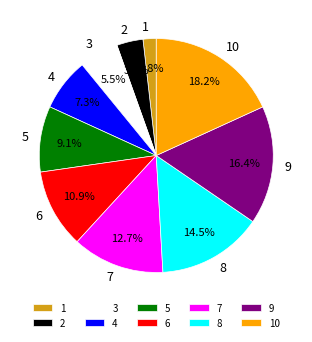

To the nearest percent, what is the combined percentage of 2 and 8?

18%